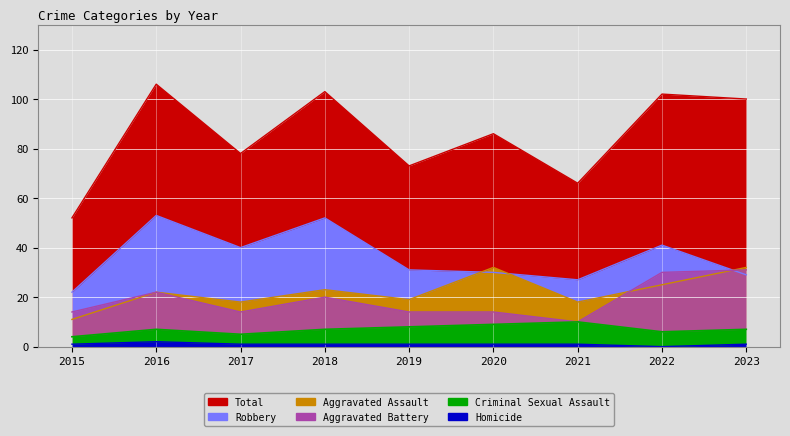

Rank the series by their maximum value, from lowest to highest.

Homicide, Criminal Sexual Assault, Aggravated Battery, Aggravated Assault, Robbery, Total